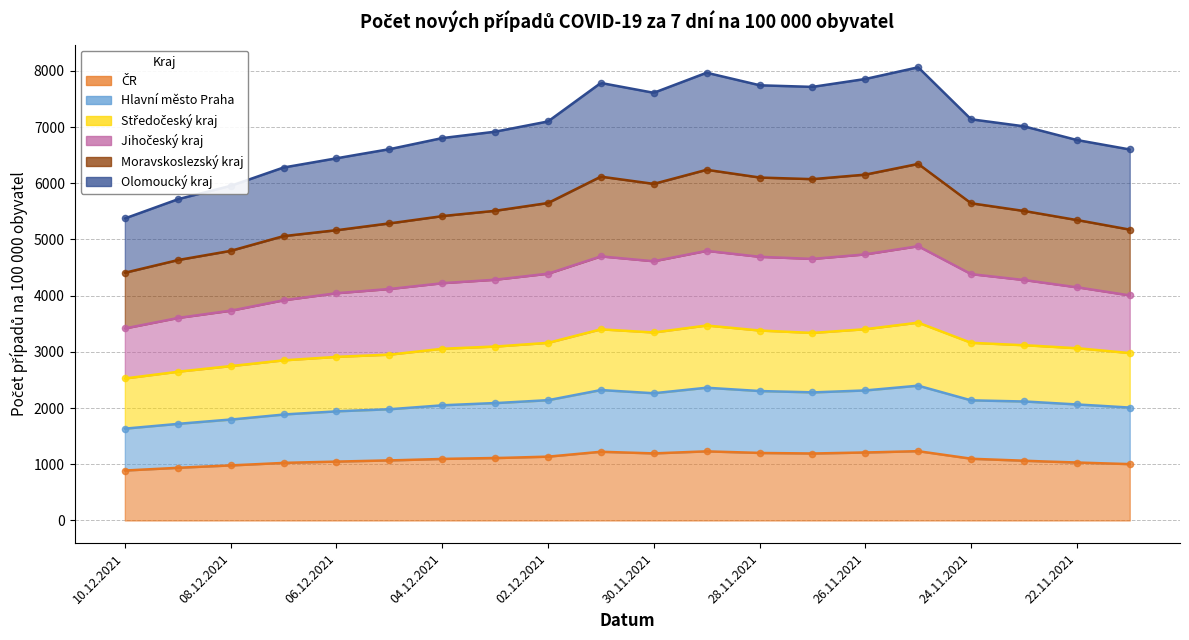

At how many categories does at least one series exceed 3653?

20